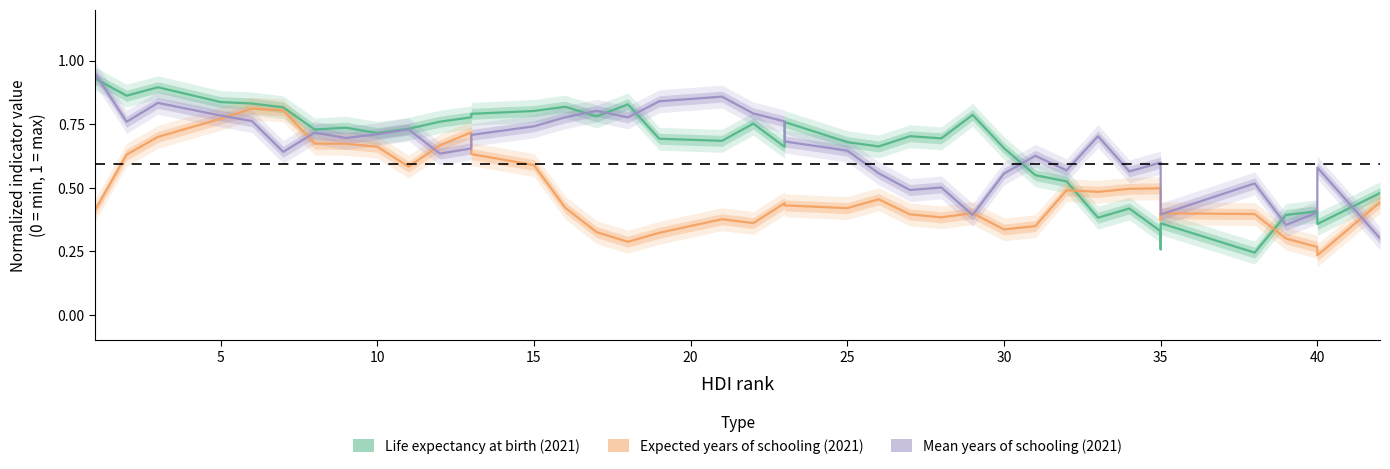

At how many categories does at least one series exceed 0?

40